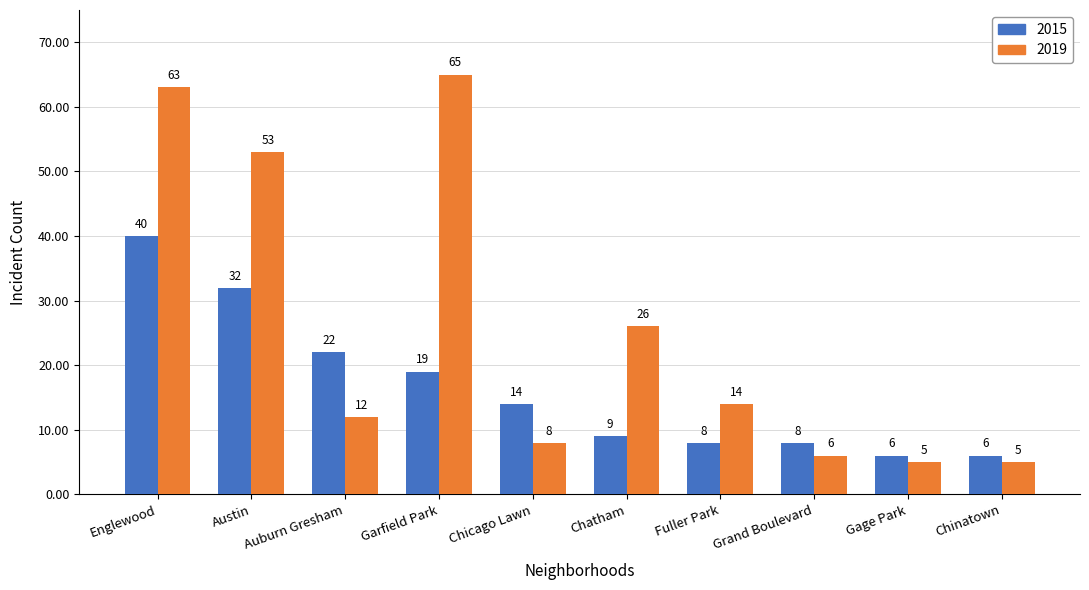

True or false: 2015 has a value of 5 at Chatham.

False